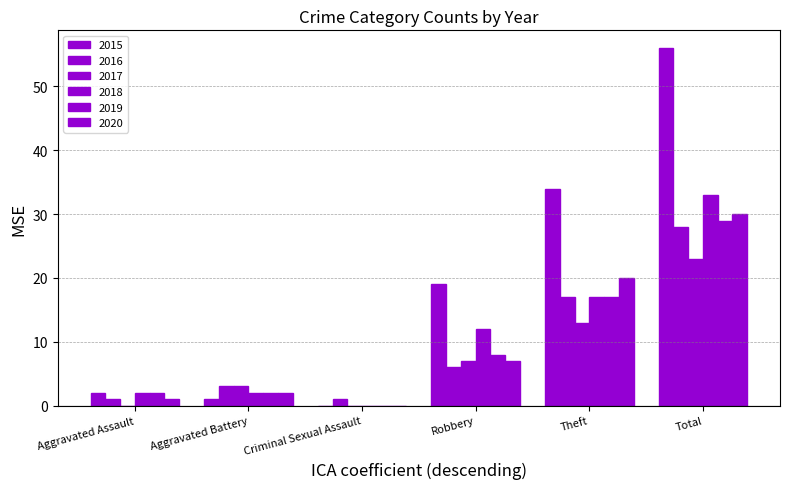

How many groups of bars are there?

6